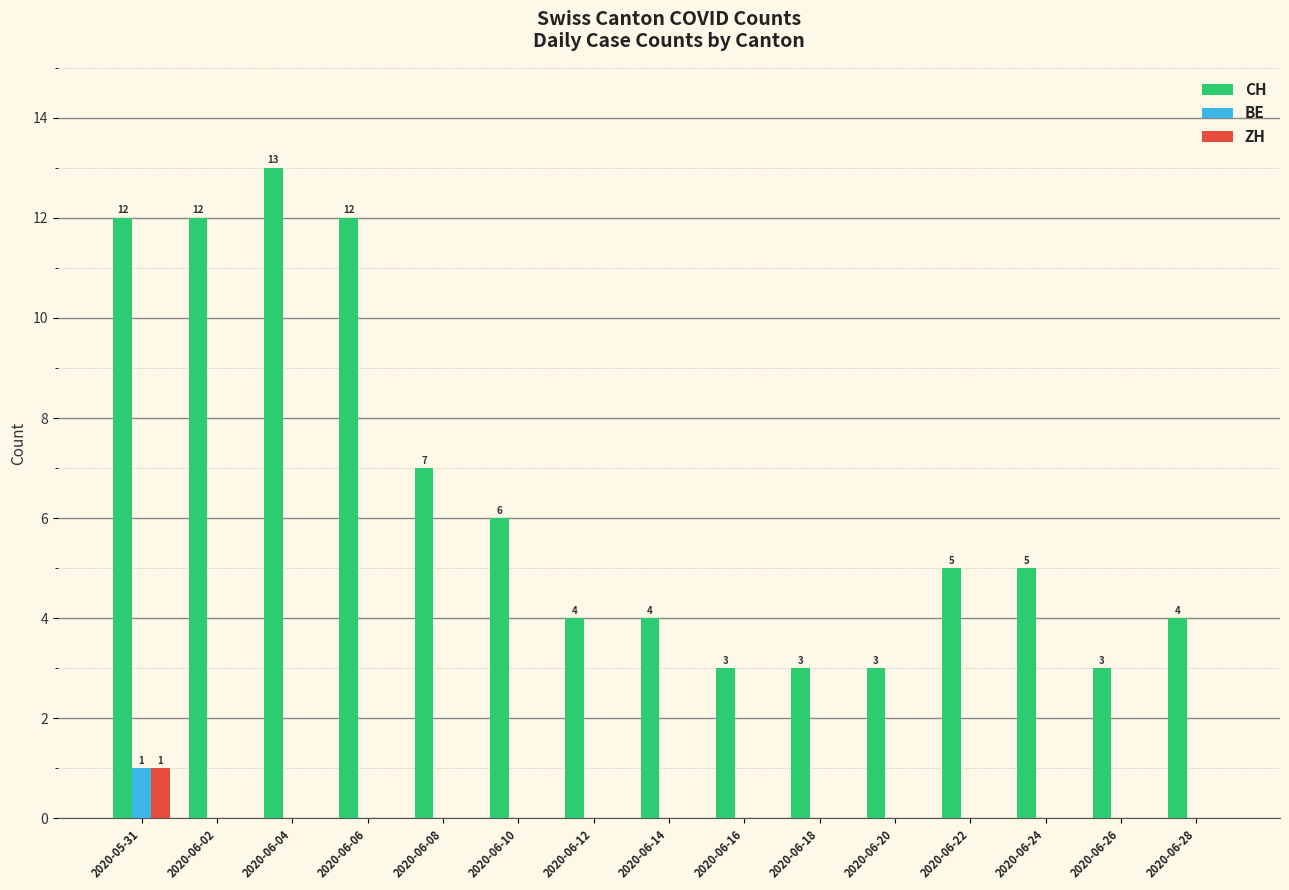

At which label does CH reach its peak?

2020-06-04